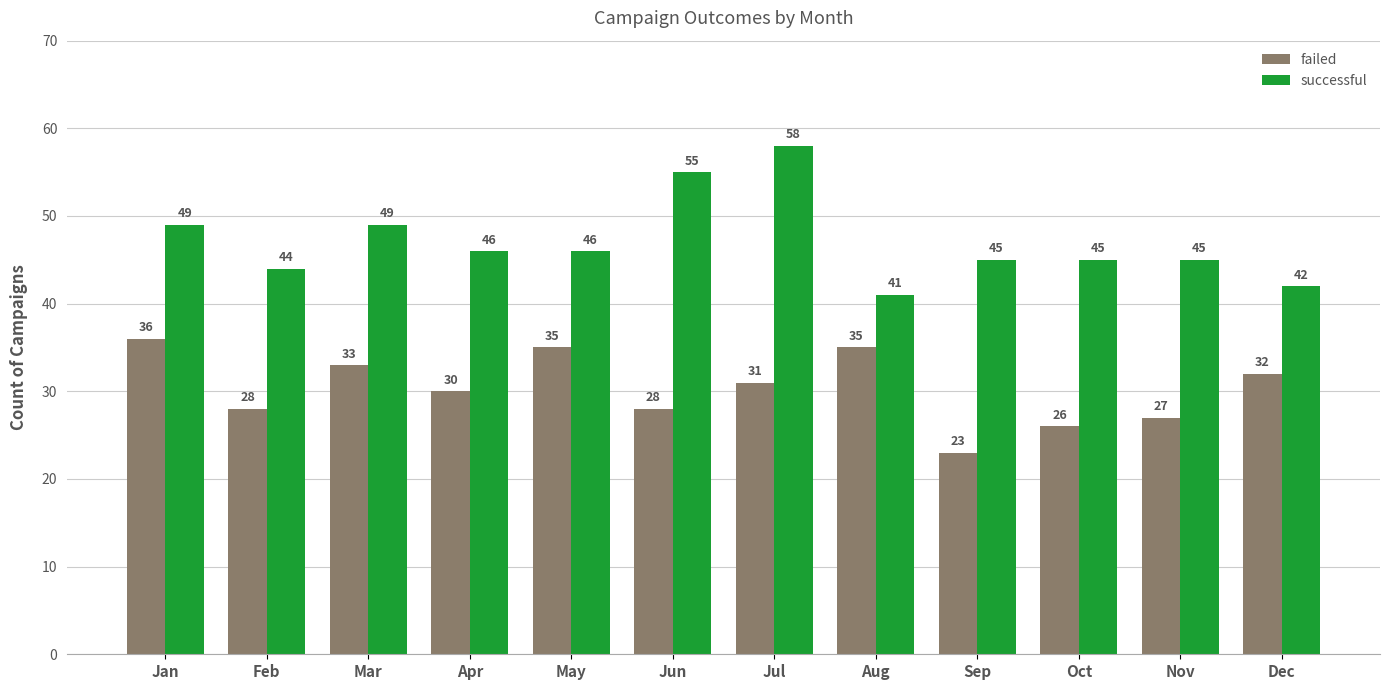

List the series in order of their overall mean, lowest first.

failed, successful